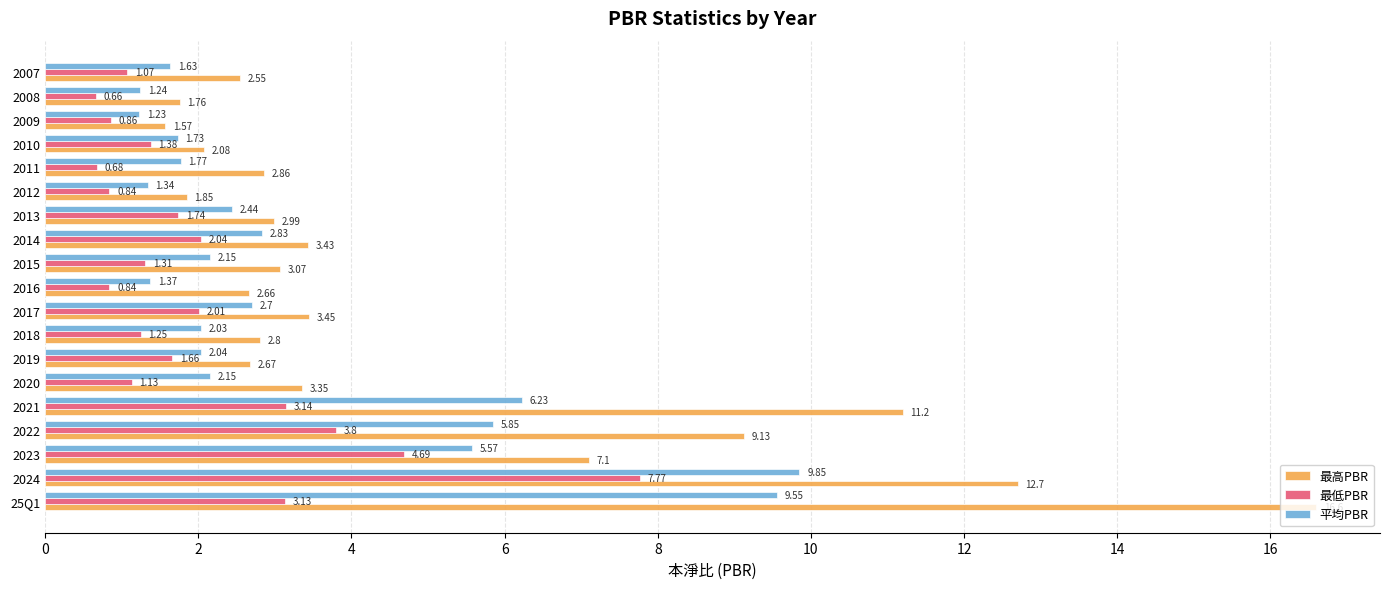

What is the total value across all series at 2015?

6.5